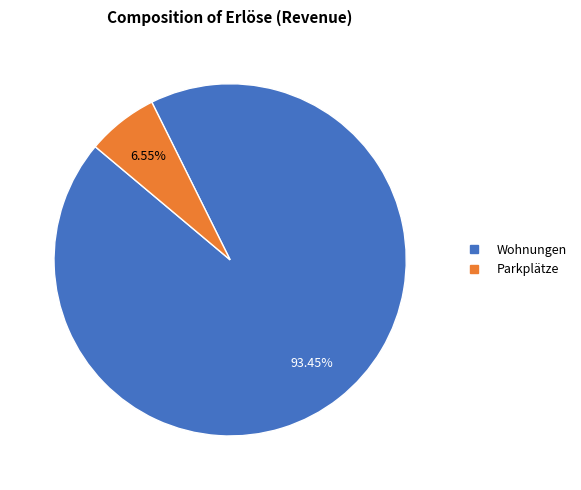

Is the sum of Wohnungen and Parkplätze greater than half?

Yes